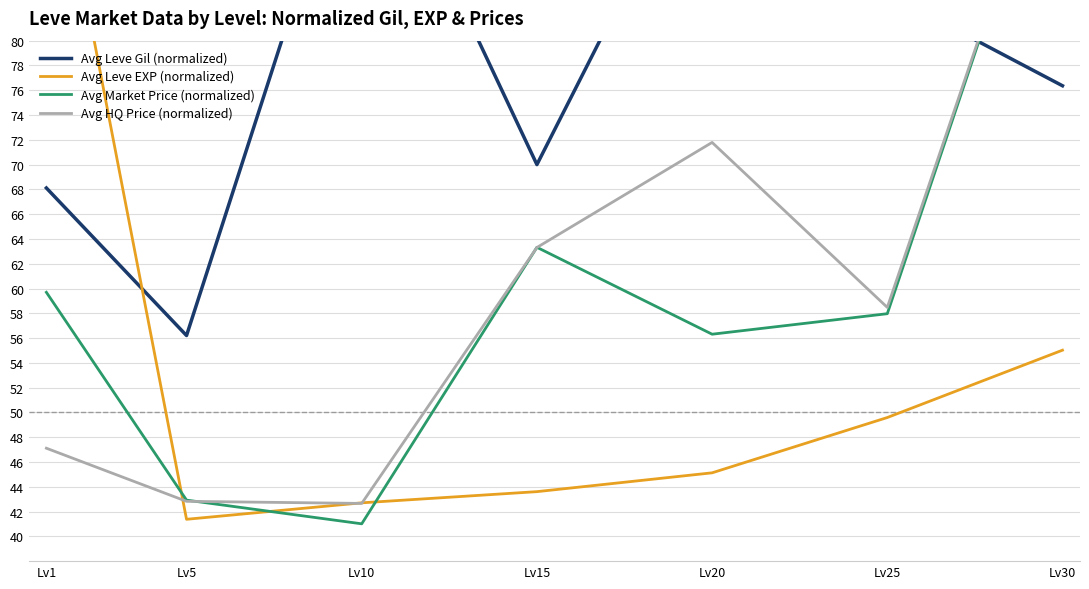

What is the minimum value shown in the chart?

41.0